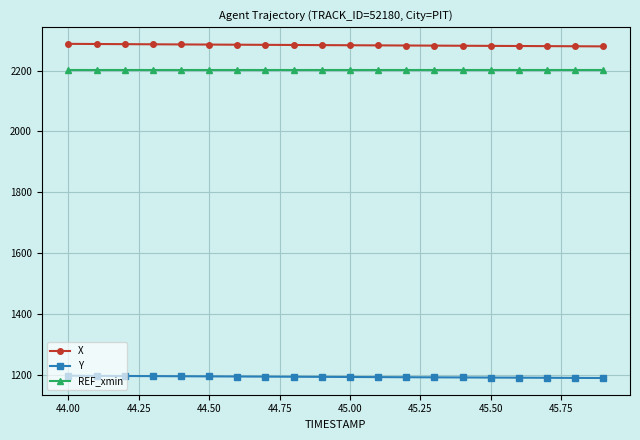

List the series in order of their peak value, lowest first.

Y, REF_xmin, X